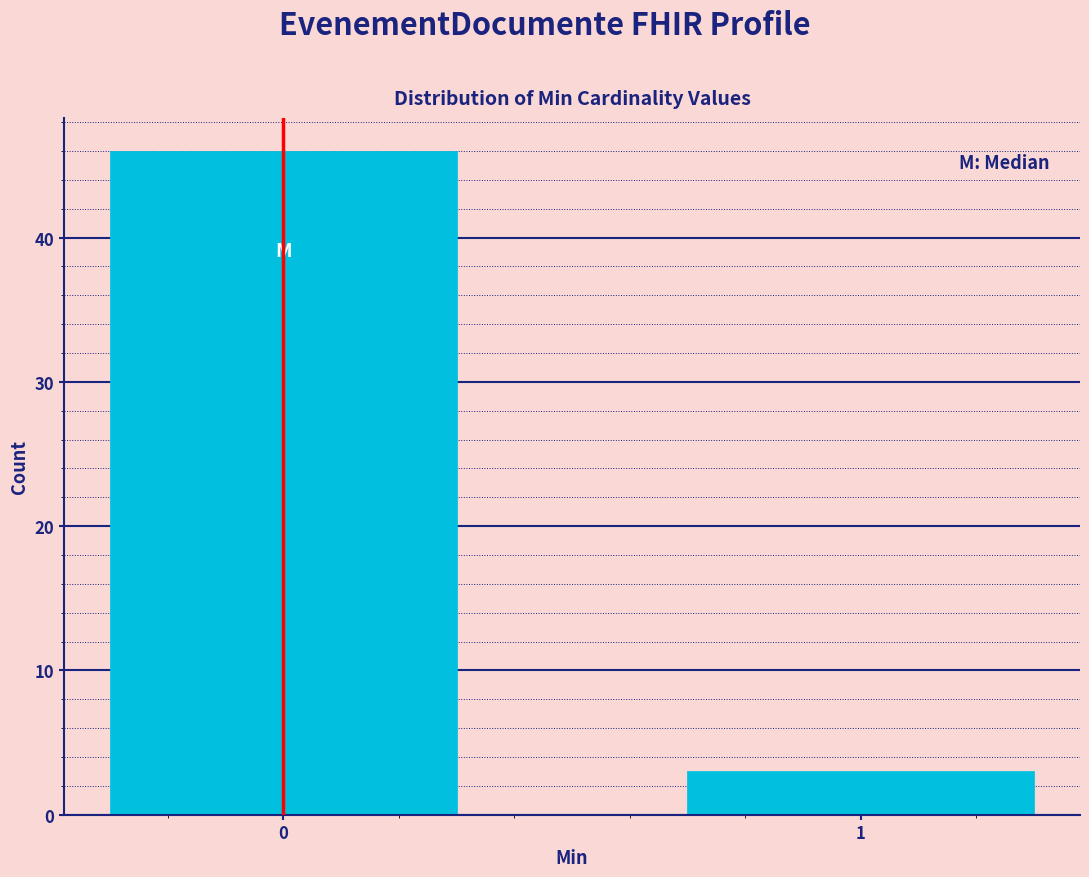

Reading left to right, extract all data points from this chart.

0=46	1=3